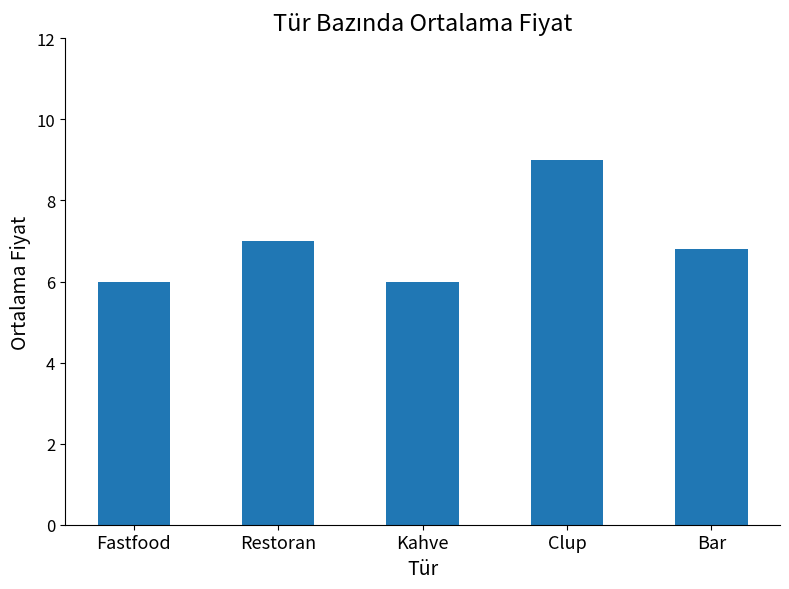

What is the label of the 5th bar from the left?

Bar